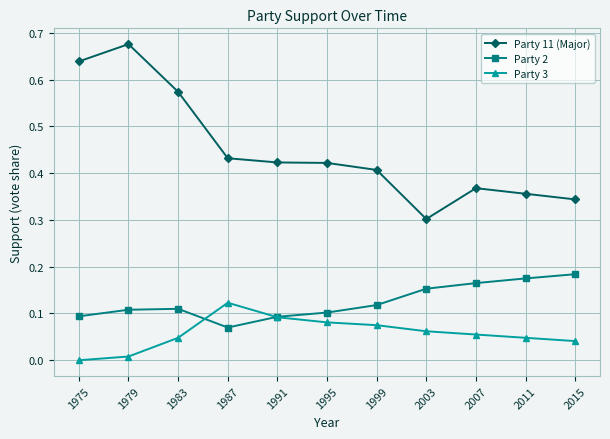

True or false: Party 3 and Party 11 (Major) intersect in this chart.

False